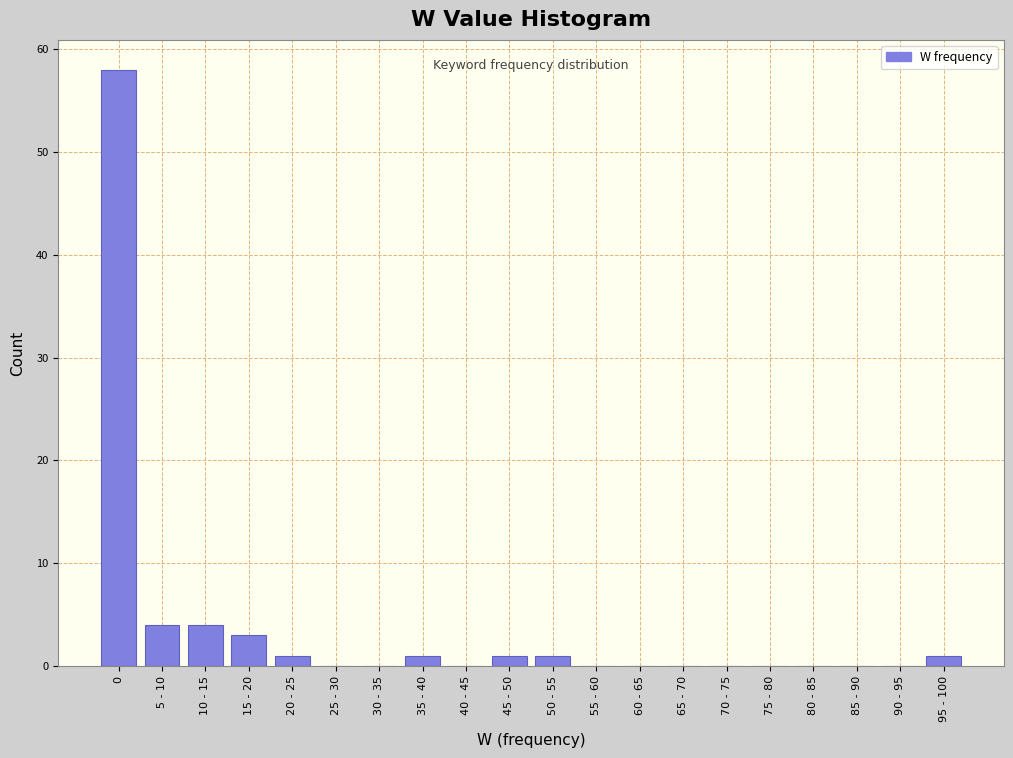

Reading right to left, what are all the values shown in this chart?

95 - 100=1	90 - 95=0	85 - 90=0	80 - 85=0	75 - 80=0	70 - 75=0	65 - 70=0	60 - 65=0	55 - 60=0	50 - 55=1	45 - 50=1	40 - 45=0	35 - 40=1	30 - 35=0	25 - 30=0	20 - 25=1	15 - 20=3	10 - 15=4	5 - 10=4	0=58